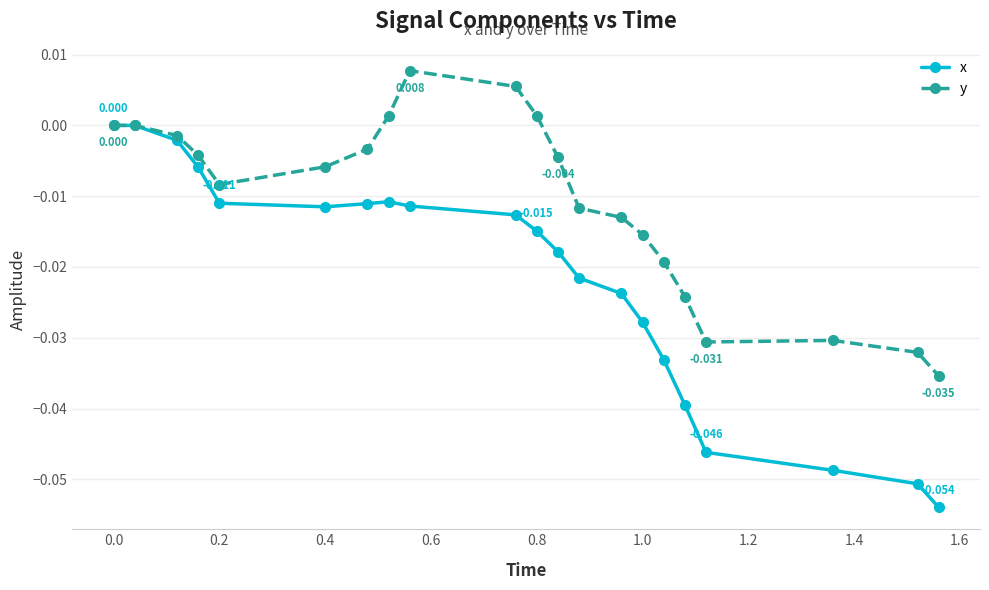

True or false: x has more than 0 interior local peaks.

True